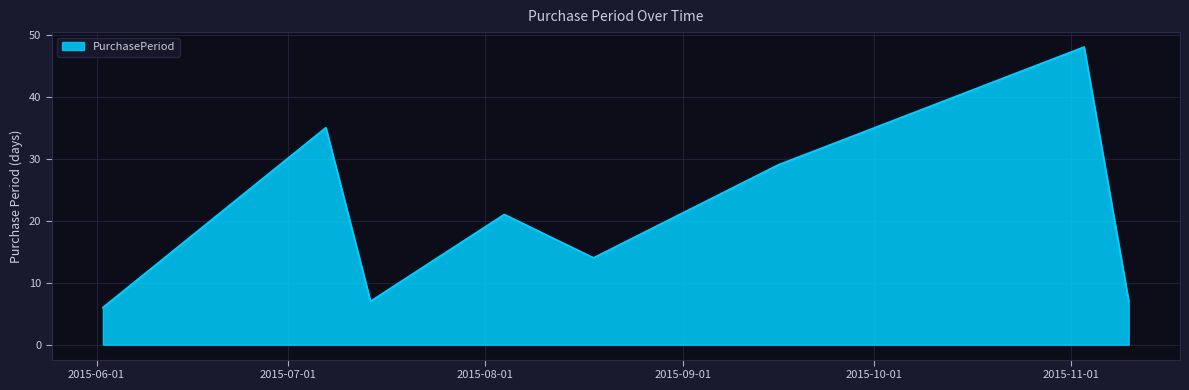

Does the chart have visible grid lines?

Yes